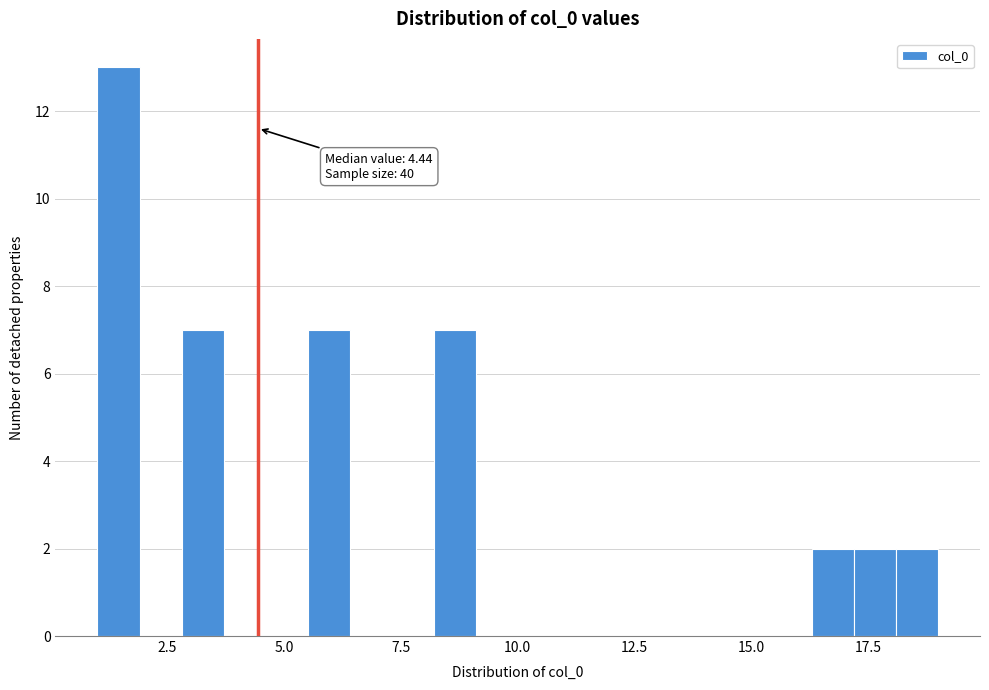

Around what value on the x-axis is the tallest bar? Give the approximate position of its centre, as read against the axis.

1.5